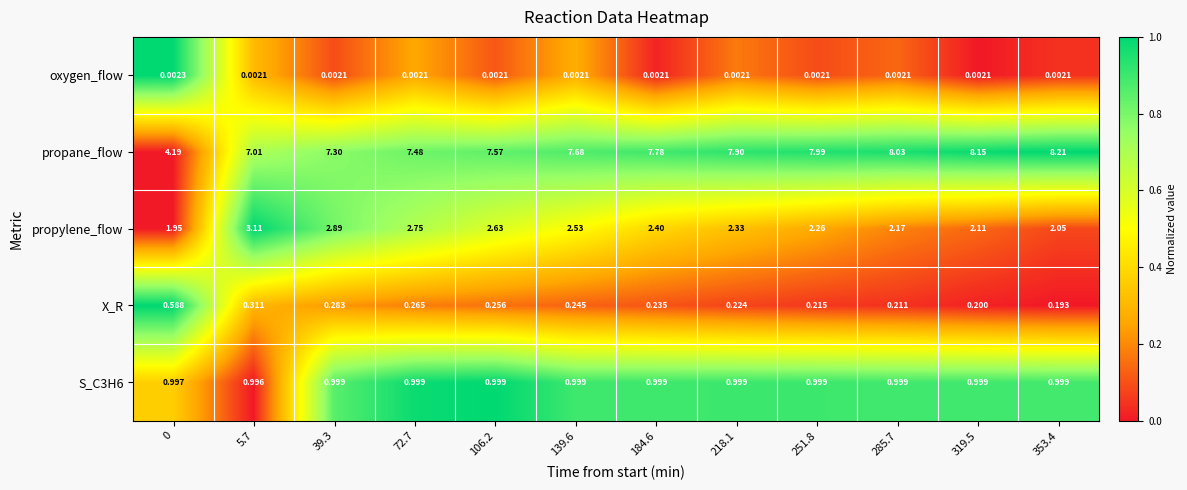

Between 5.7 and 285.7, which series saw the biggest shift?

propane_flow